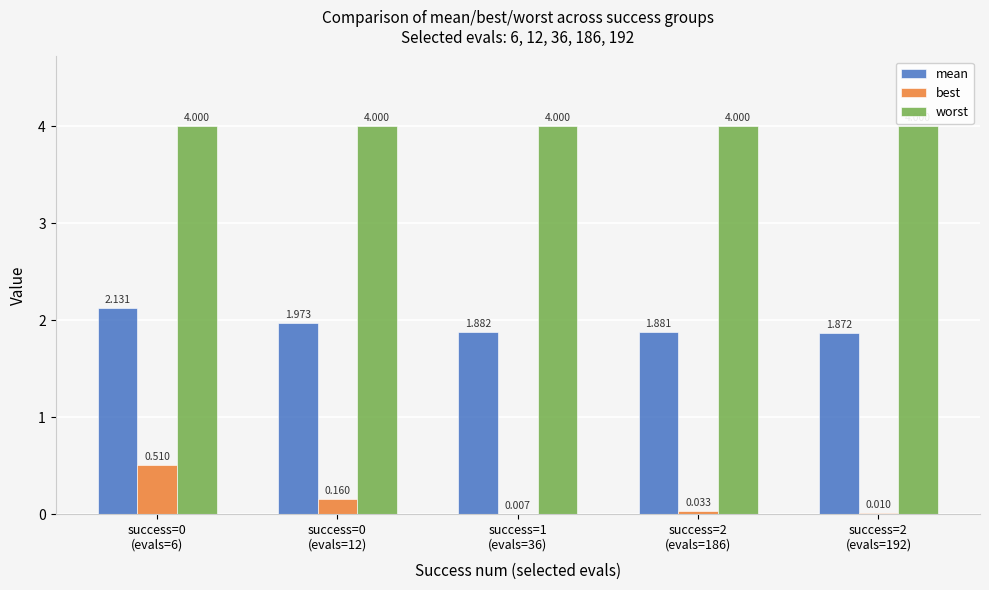

How many groups of bars are there?

5